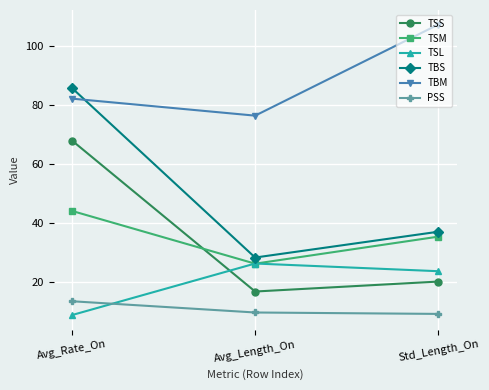

Is it true that TBM equals 107.4 at Std_Length_On?

True